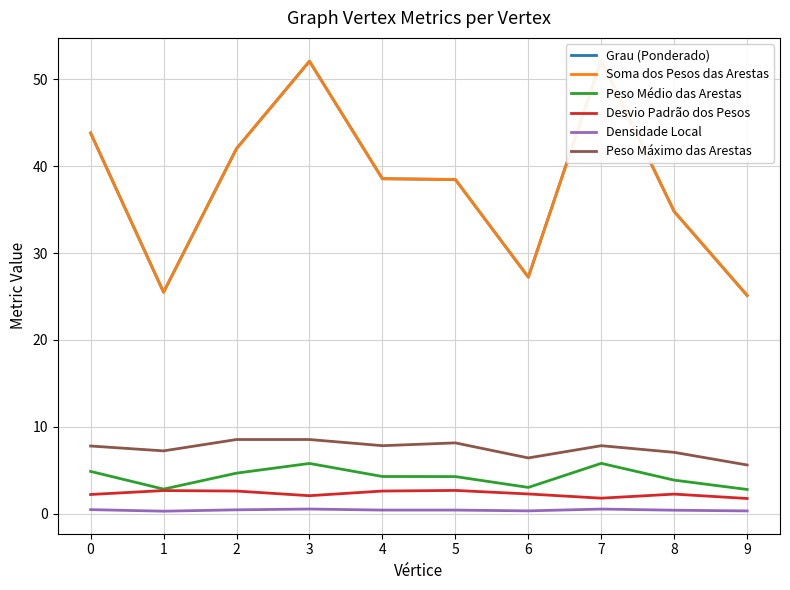

Which series changed the most between 0 and 7?

Grau (Ponderado)